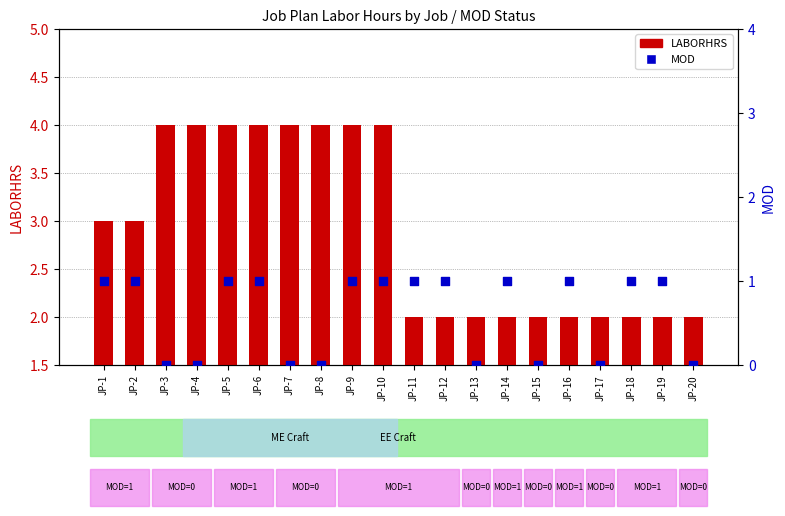

What are all the series names shown in the legend?

LABORHRS, MOD